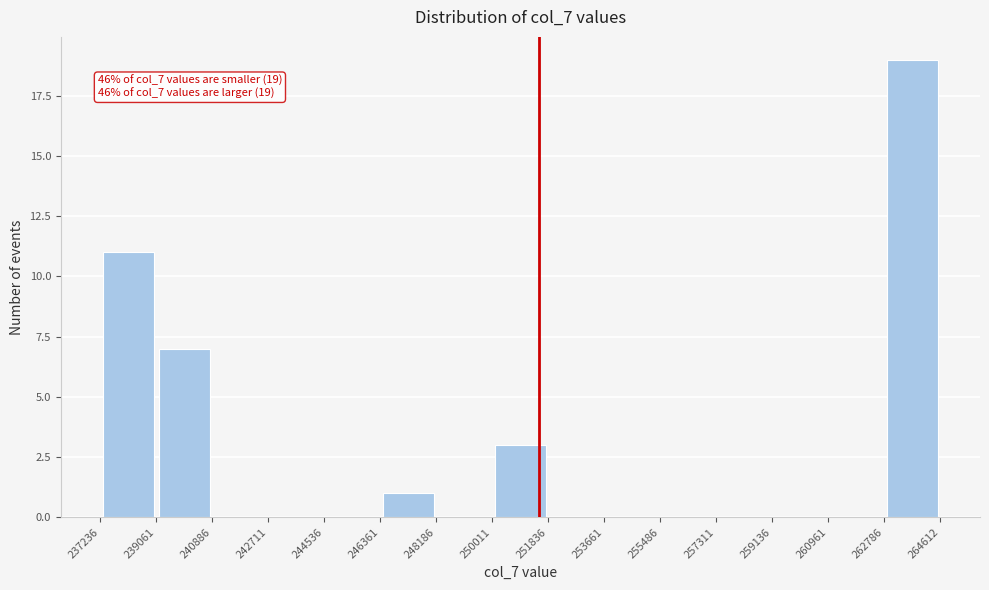

Which range on the x-axis has the tallest bar?

262786 to 264612